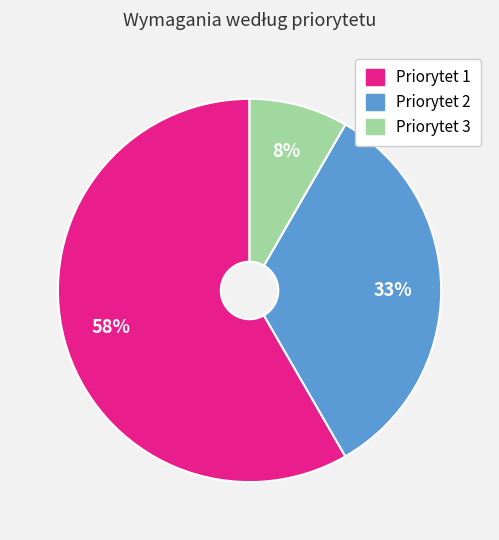

Is Priorytet 3 the majority of the pie?

No